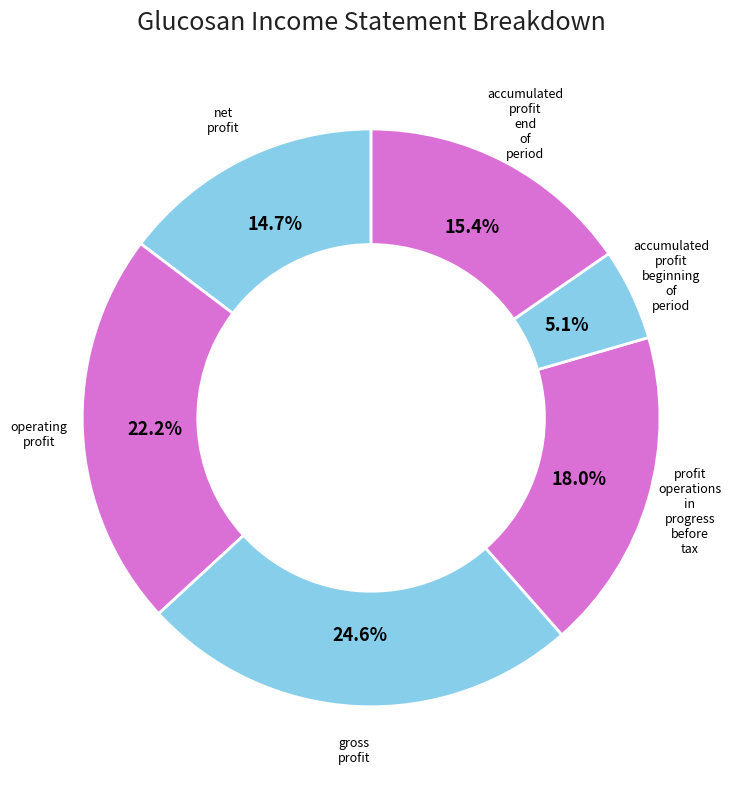

Rank the categories by value from lowest to highest.

accumulated_profit_beginning_of_period, net_profit, accumulated_profit_end_of_period, profit_operations_in_progress_before_tax, operating_profit, gross_profit